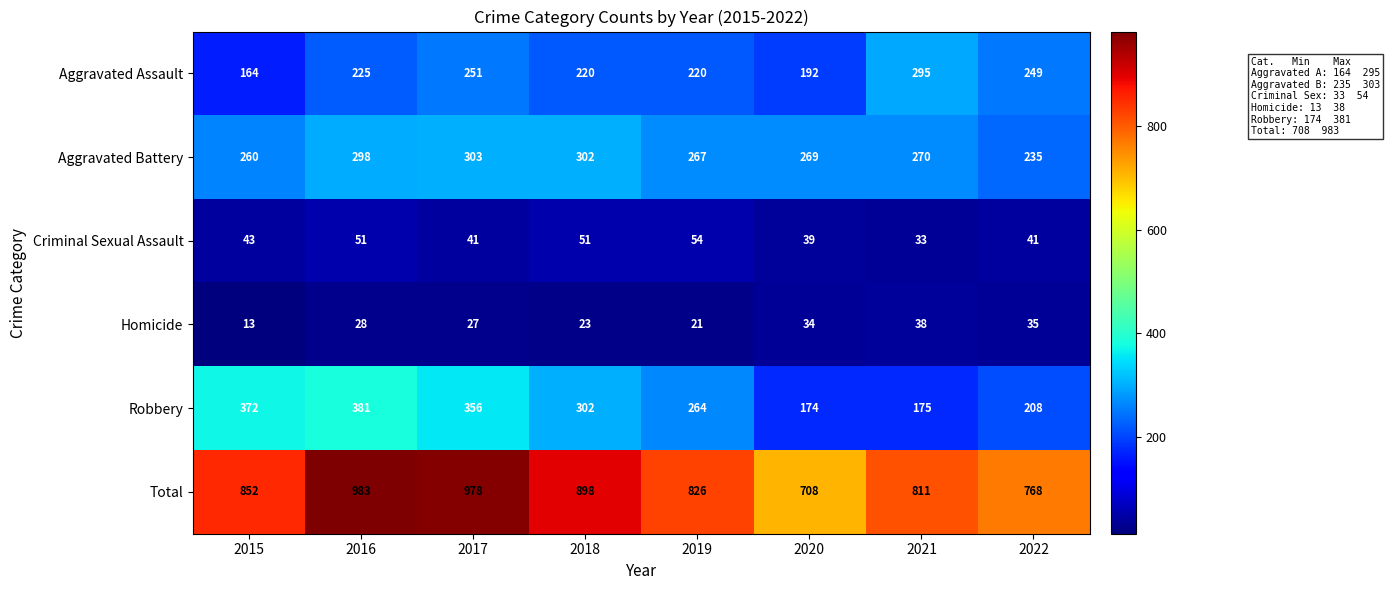

What is the difference between the second highest and minimum values in the Aggravated Battery series?

67